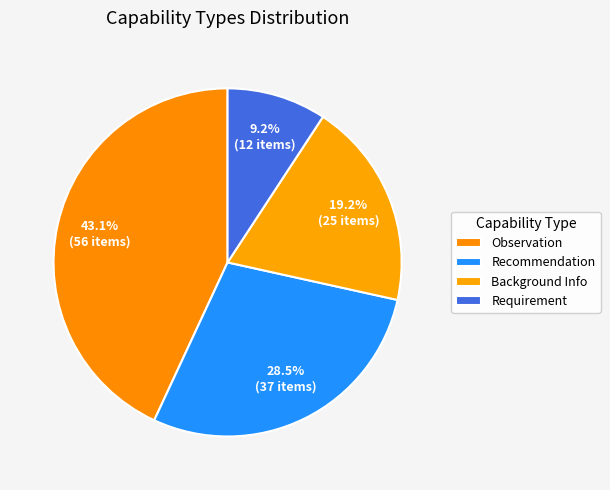

To the nearest percent, what percentage of the pie is Requirement?

9%